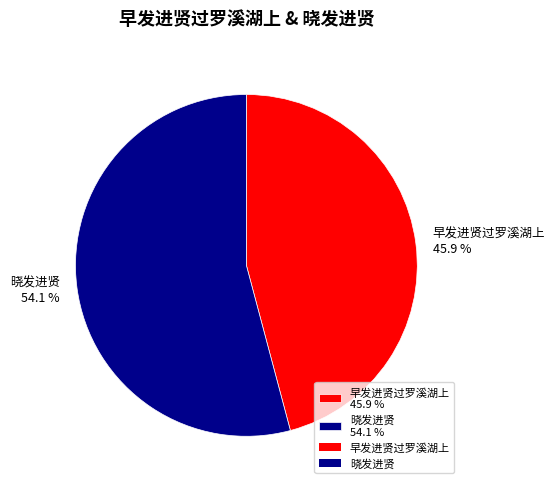

Which category accounts for the majority?

晓发进贤